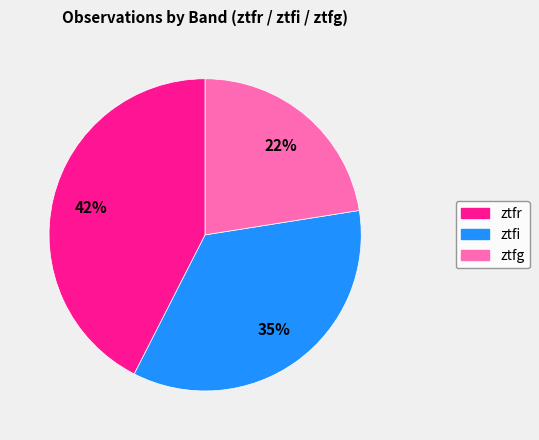

Which slice is the largest?

ztfr